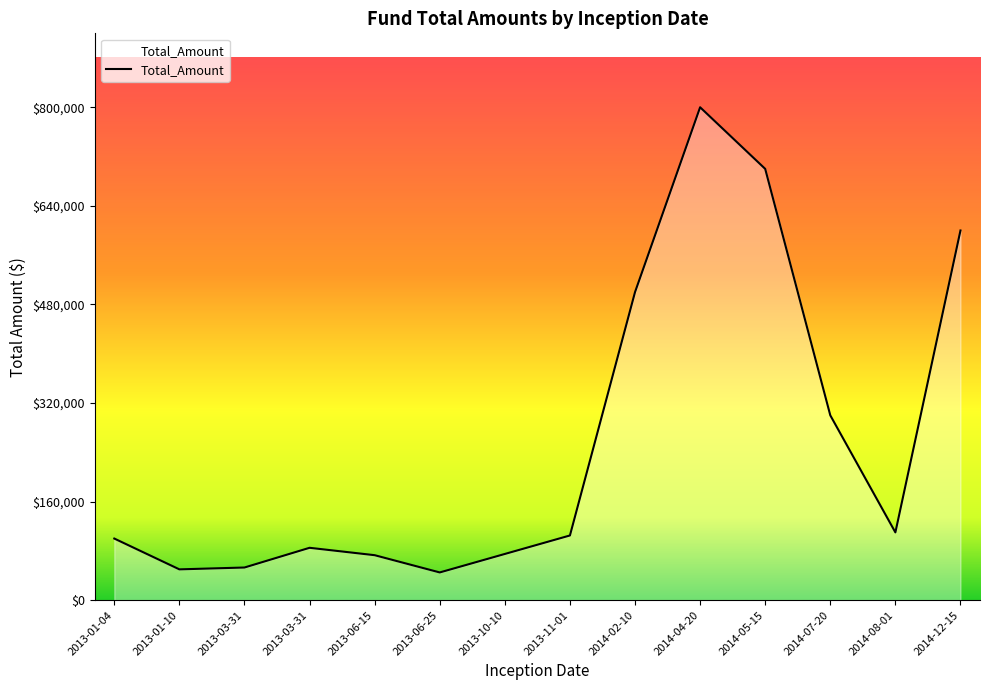

The chart shows a value of 150145 at 2014-08-01. True or false?

False